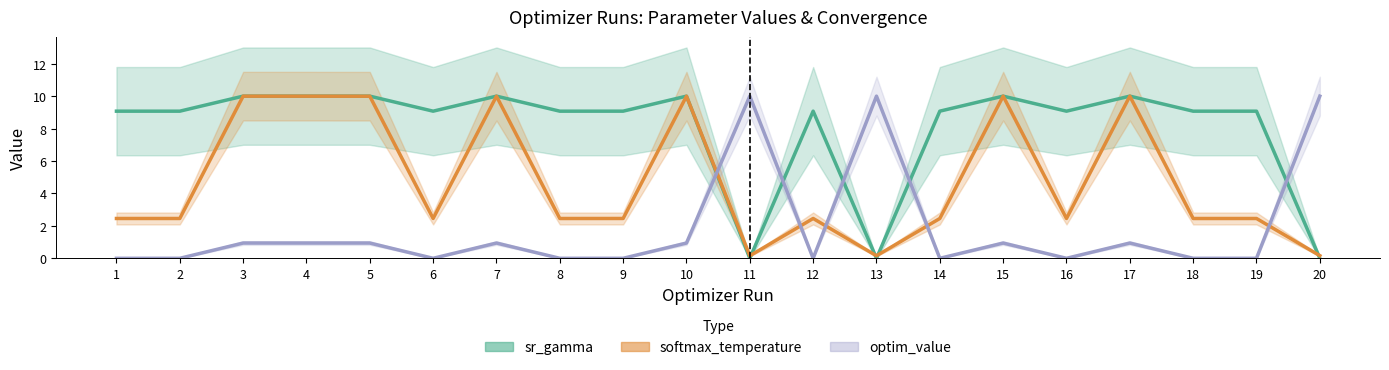

Where is the first local maximum for optim_value?

3